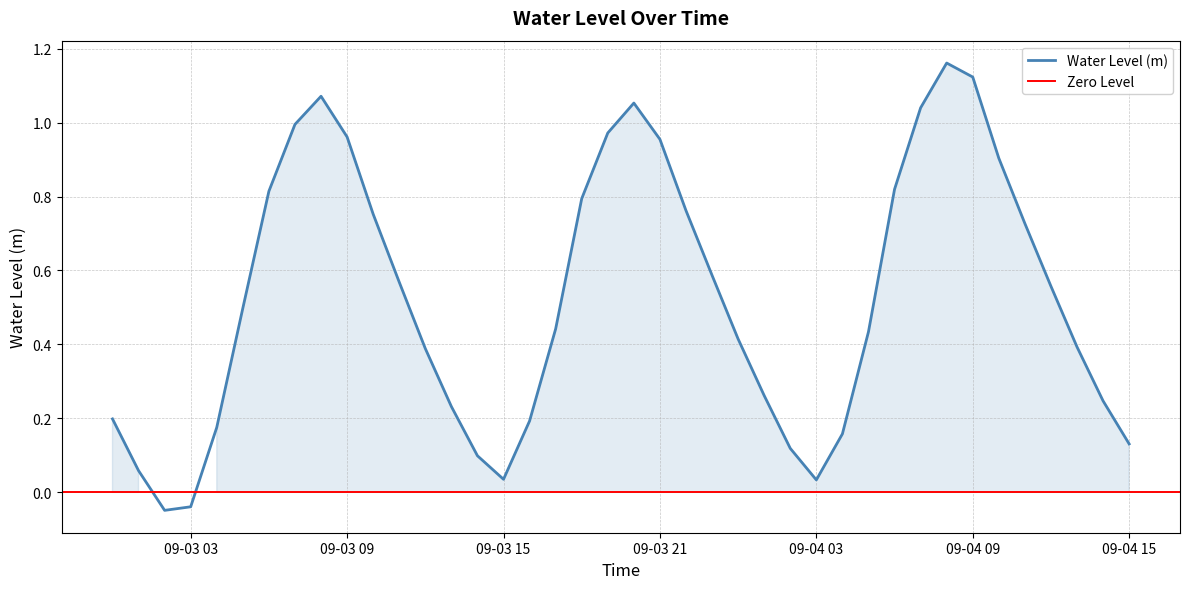

True or false: Water Level (m) has a value of 0.0 at 09-04 15.

False